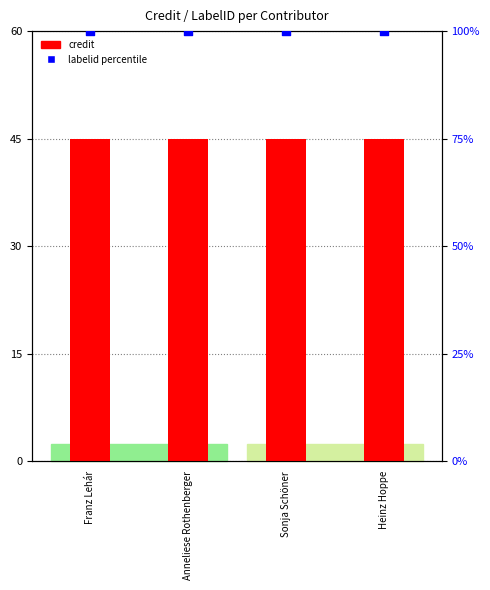

What are all the series names shown in the legend?

credit, labelid percentile